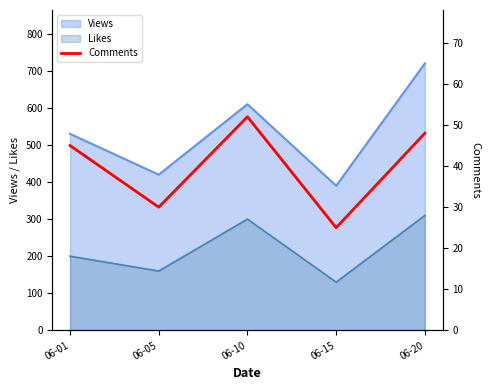

Where does the data first go above 45?

06-10